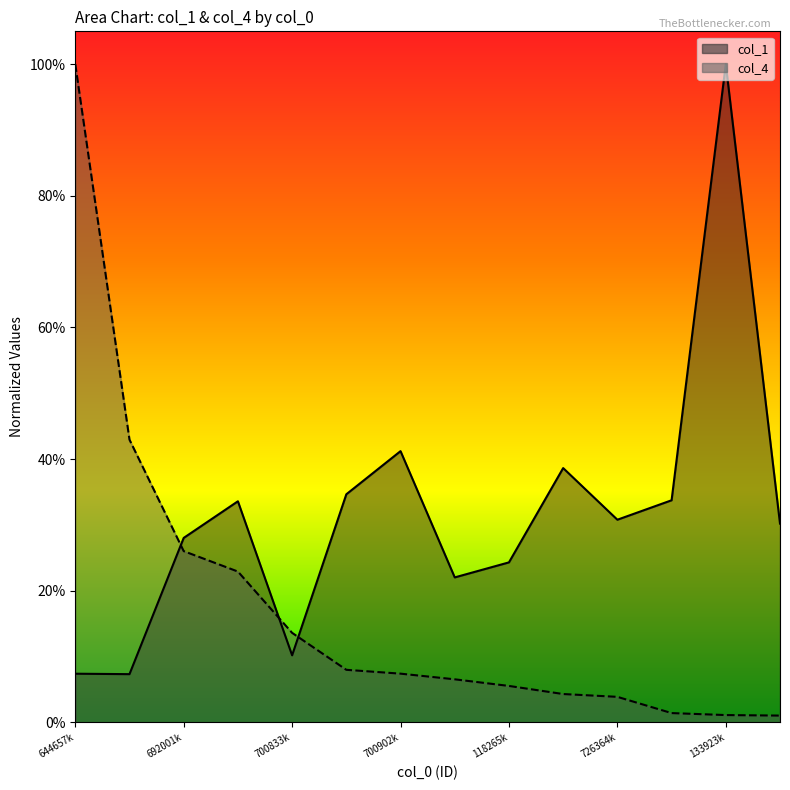

What is the difference between the maximum and second lowest values in the col_4 series?

1.0